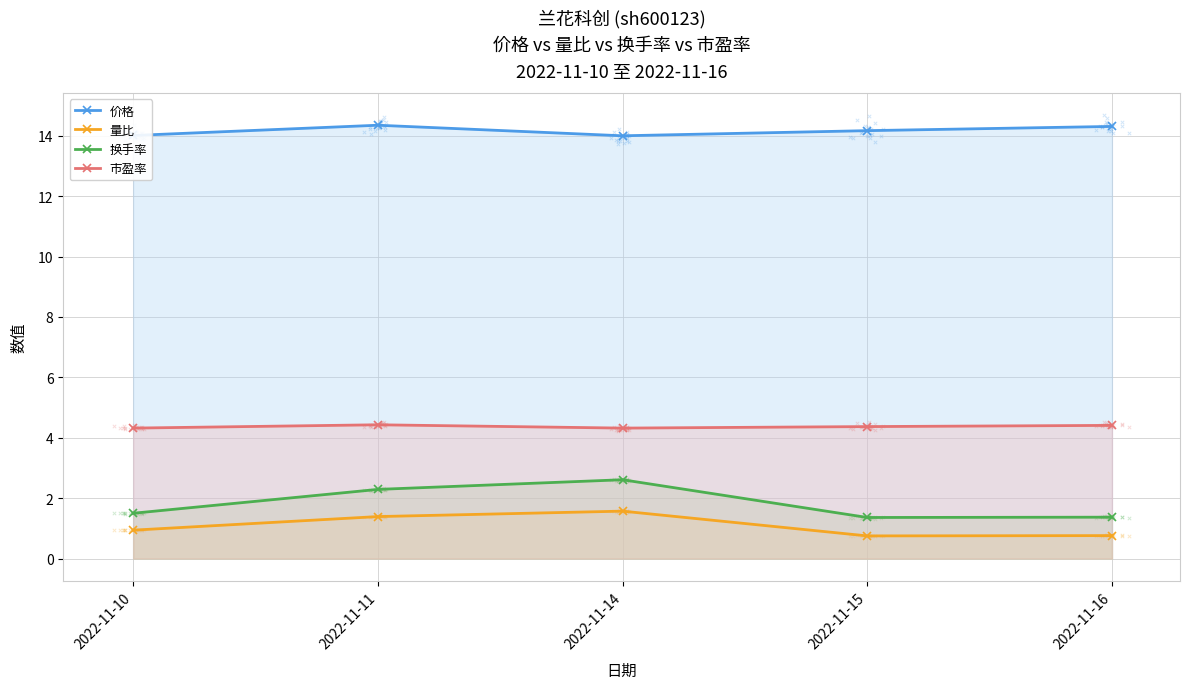

At which category is the sum across all series the highest?

2022-11-14